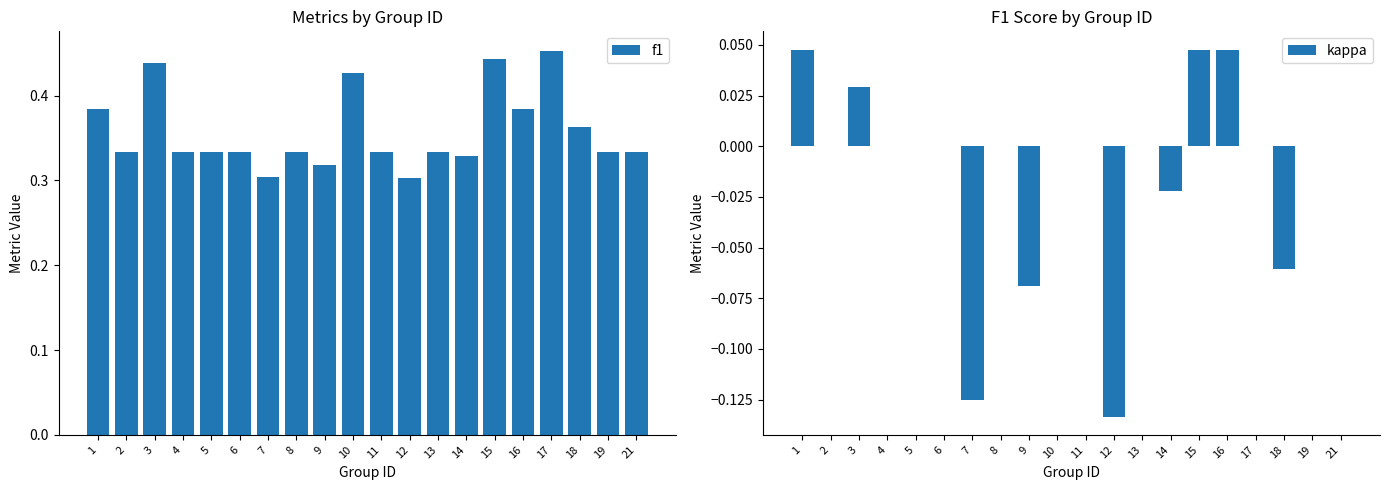

How many bars are there in total?

40